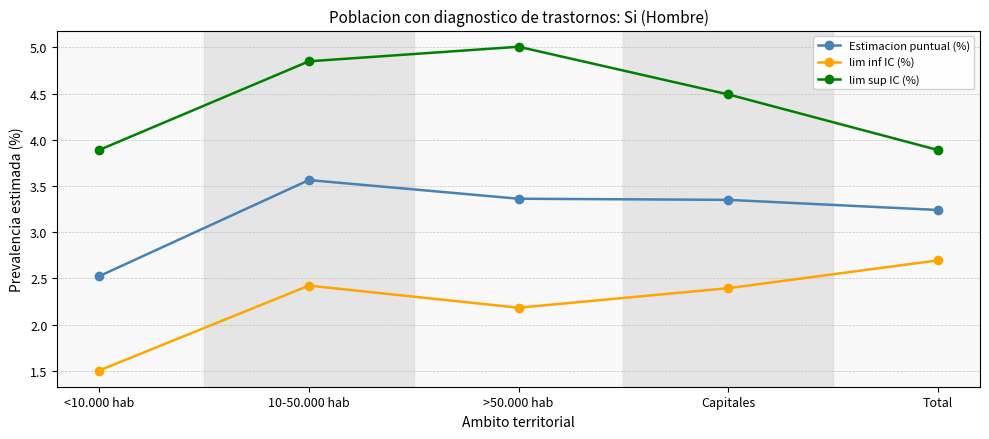

What is the difference between the Estimacion puntual (%) values at Total and <10.000 hab?

0.7